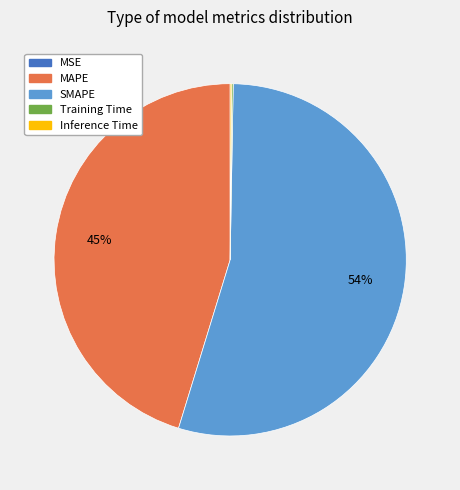

The MAPE slice represents 53% of the pie. True or false?

False